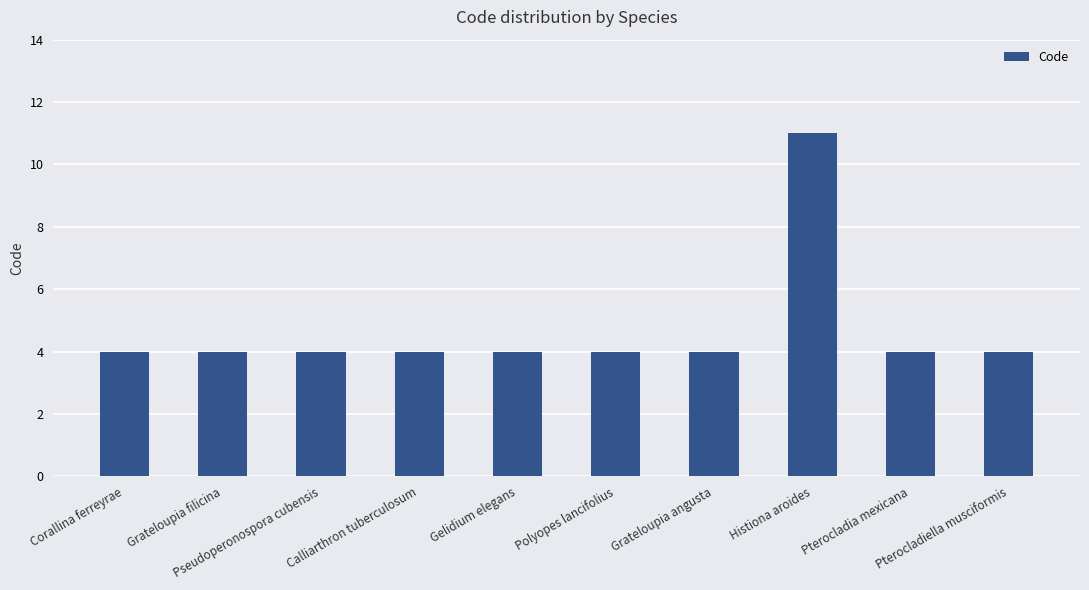

What is the sum of all values?

47